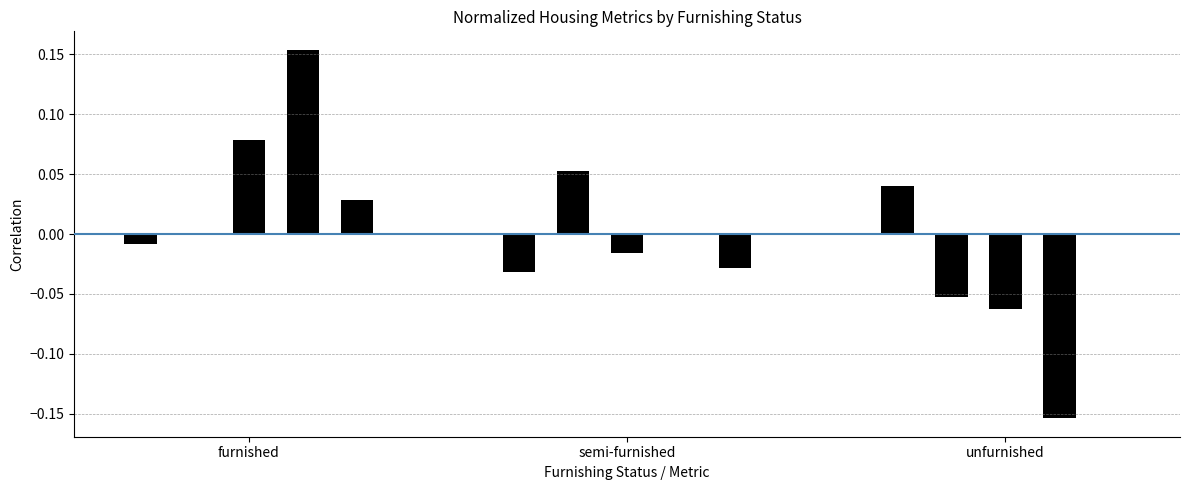

How many categories are shown in the chart?

15